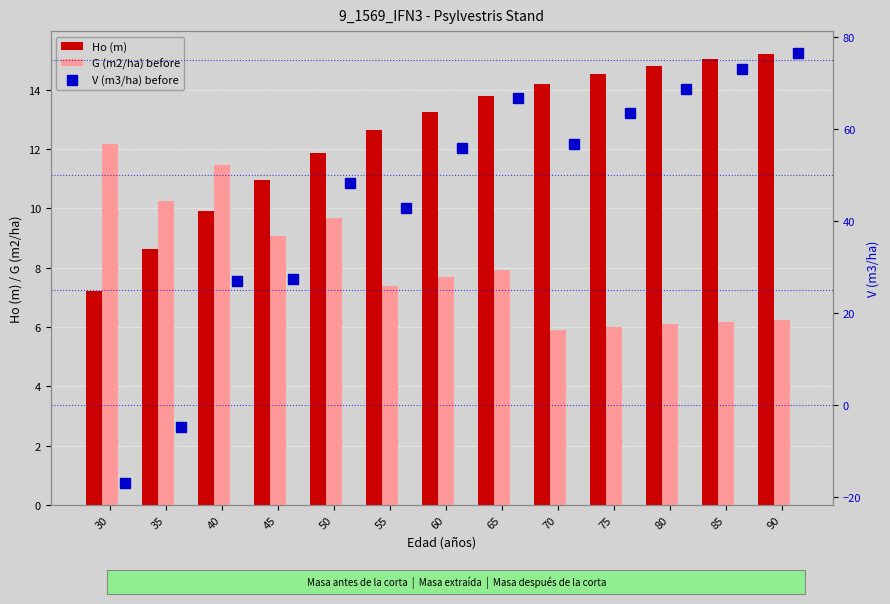

What are all the series names shown in the legend?

Ho (m), G (m2/ha) before, V (m3/ha) before